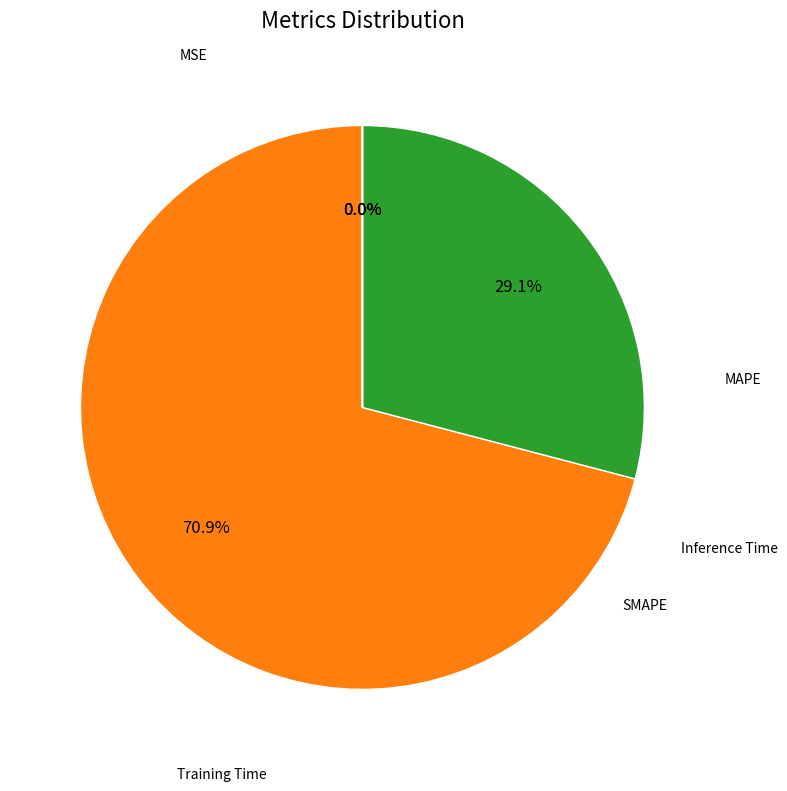

Is there any slice that represents more than half of the pie?

Yes